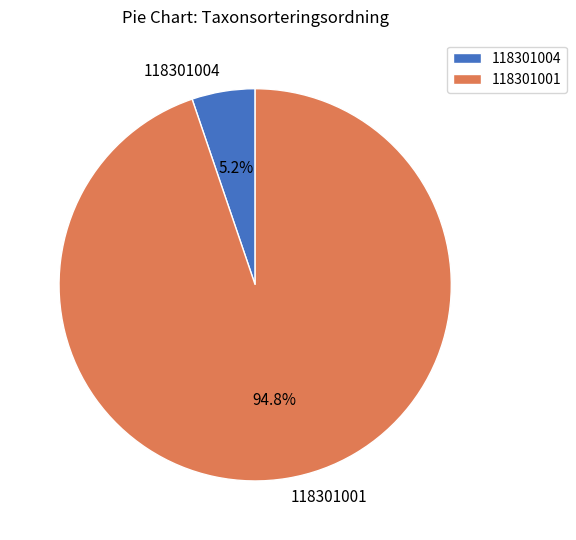

Count the number of slices in the pie.

2